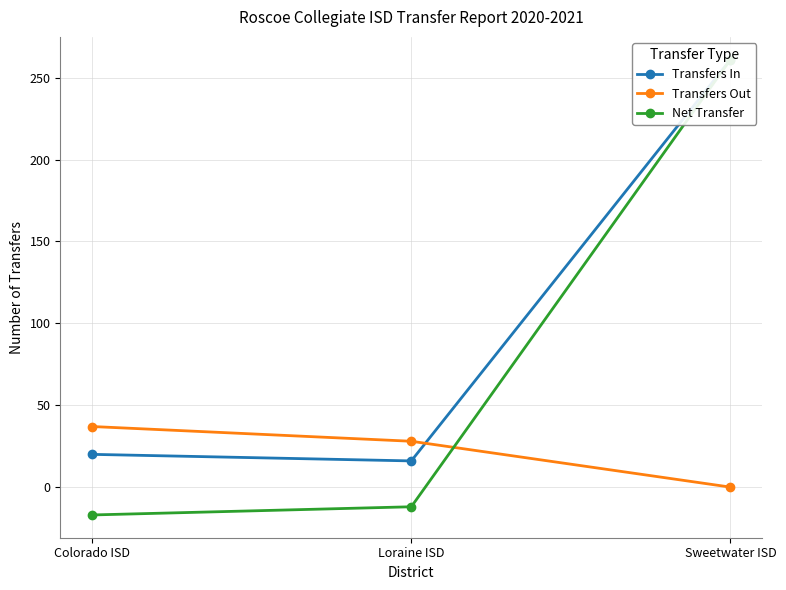

What is the sum of all Transfers Out values?

65